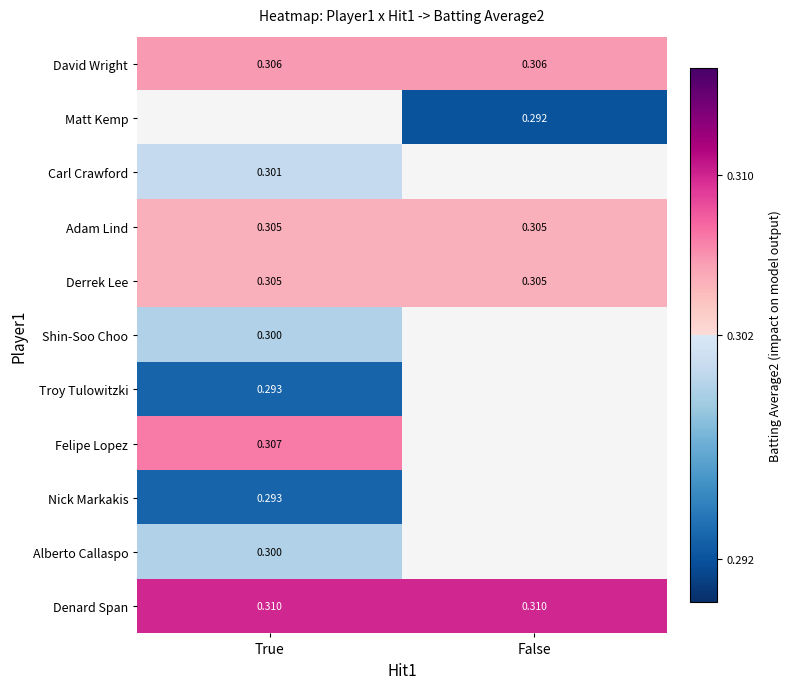

What is the sum of the Derrek Lee values at False and True?

0.6